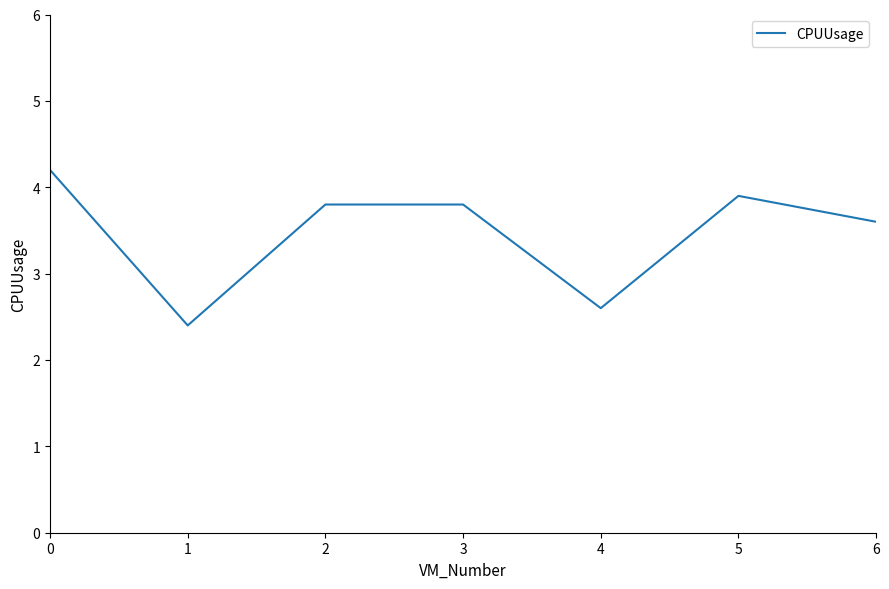

Approximately how many times larger is the value at 0 compared to 5?

1.1